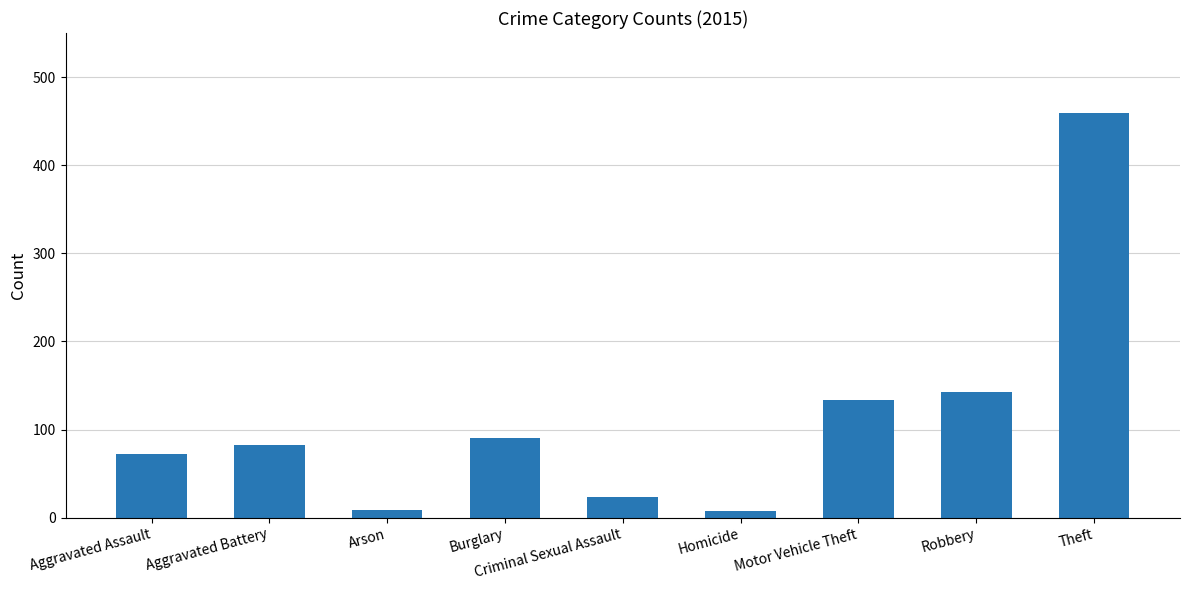

What is the change in value from Aggravated Assault to Criminal Sexual Assault?

-49